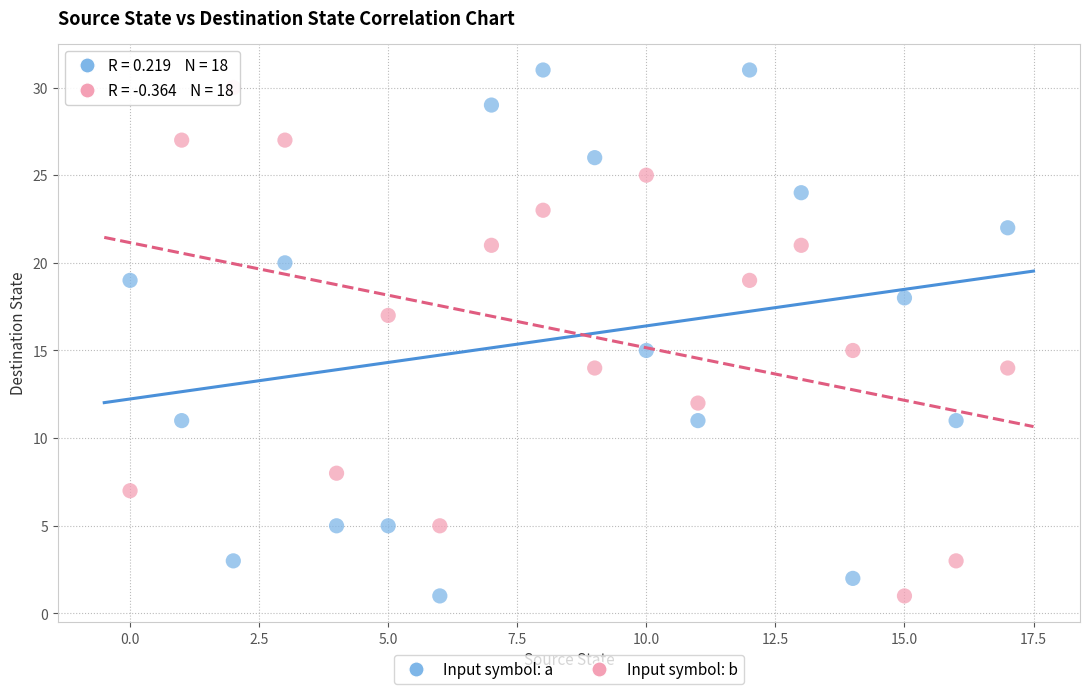

Across all data points, what is the range of Y values (max minus min)?

30